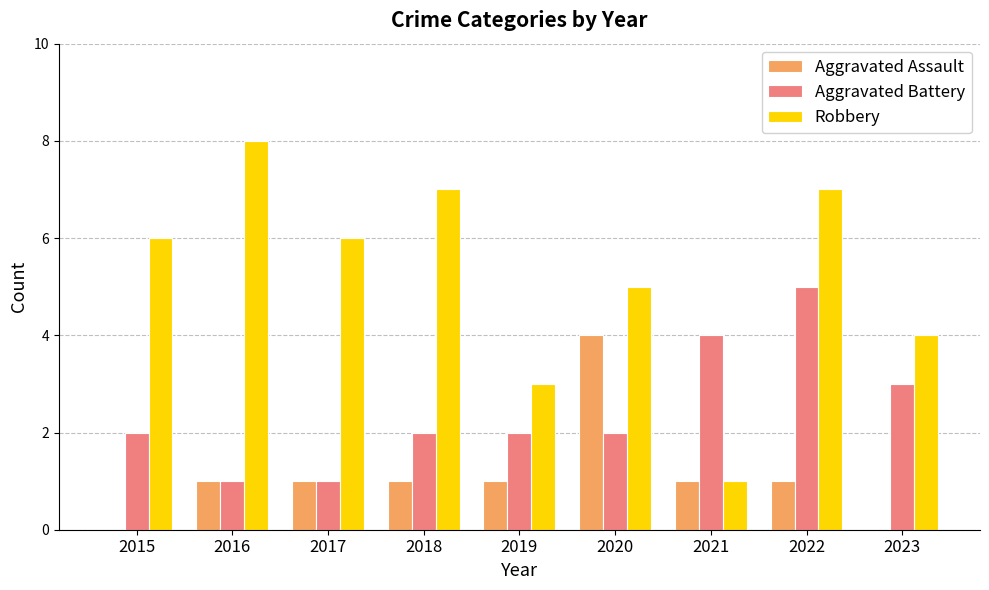

What is the difference between the Aggravated Assault values at 2016 and 2015?

1